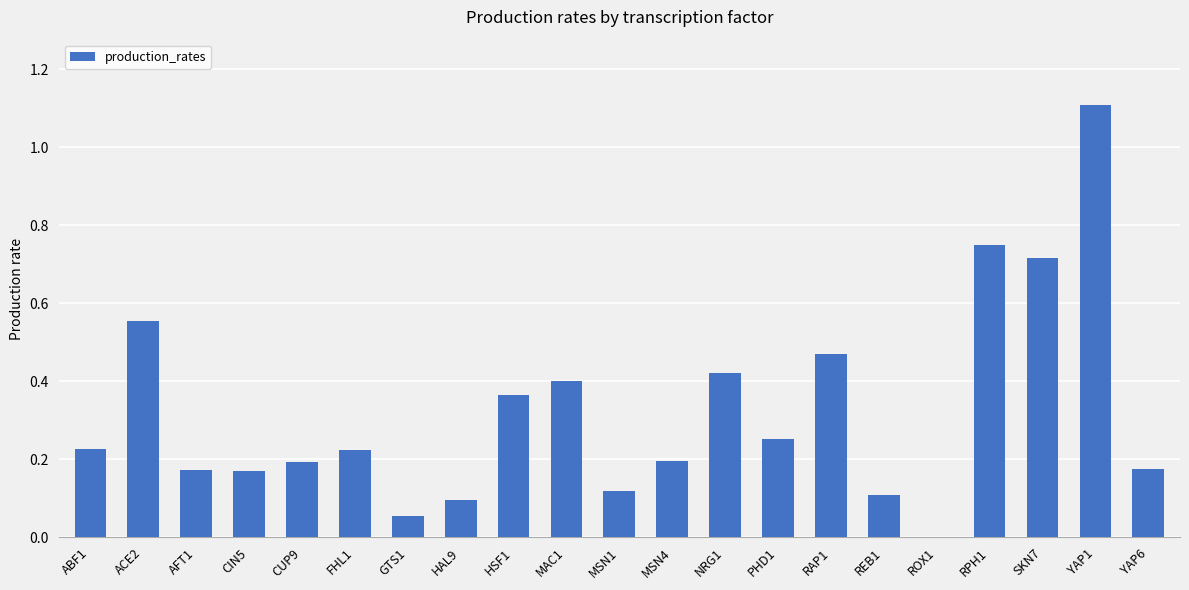

True or false: the data shows 0.1 at HAL9.

True